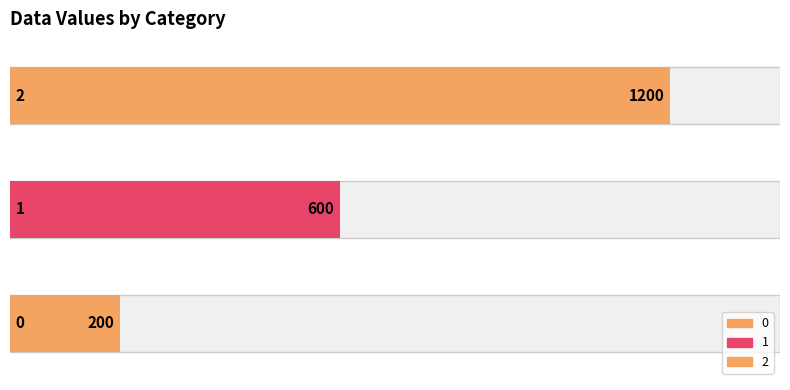

Reading right to left, extract all data points from this chart.

1200	600	200